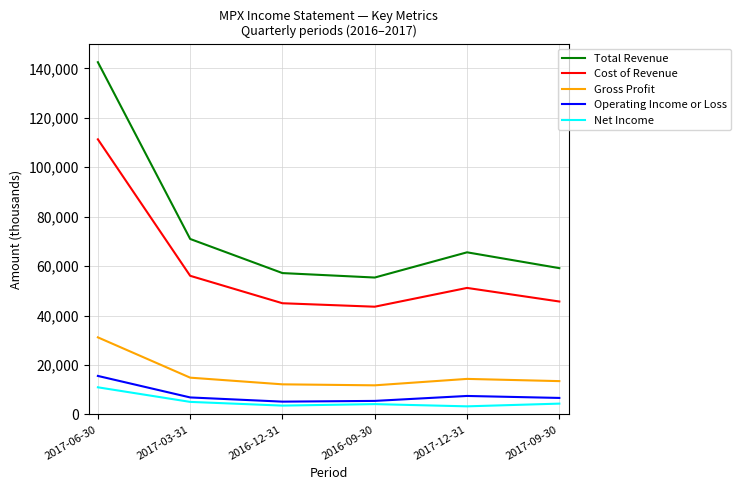

At 2017-06-30, list the series in order from largest to smallest.

Total Revenue, Cost of Revenue, Gross Profit, Operating Income or Loss, Net Income